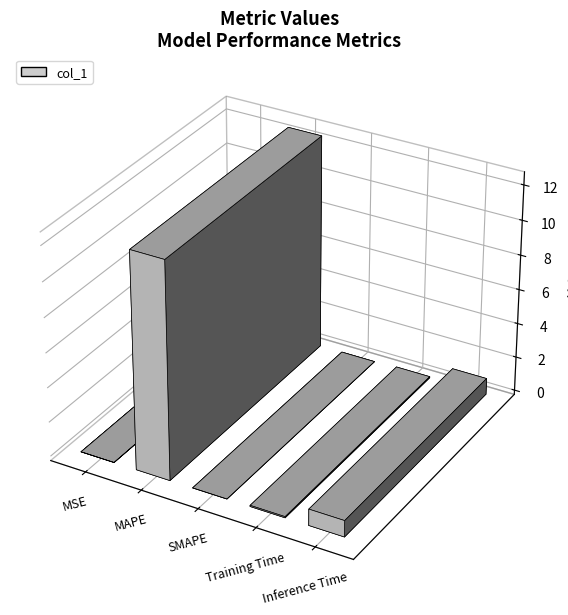

Reading right to left, transcribe all the data shown in this chart.

Inference Time=0.9	Training Time=0.1	SMAPE=0.0	MAPE=12.5	MSE=0.0